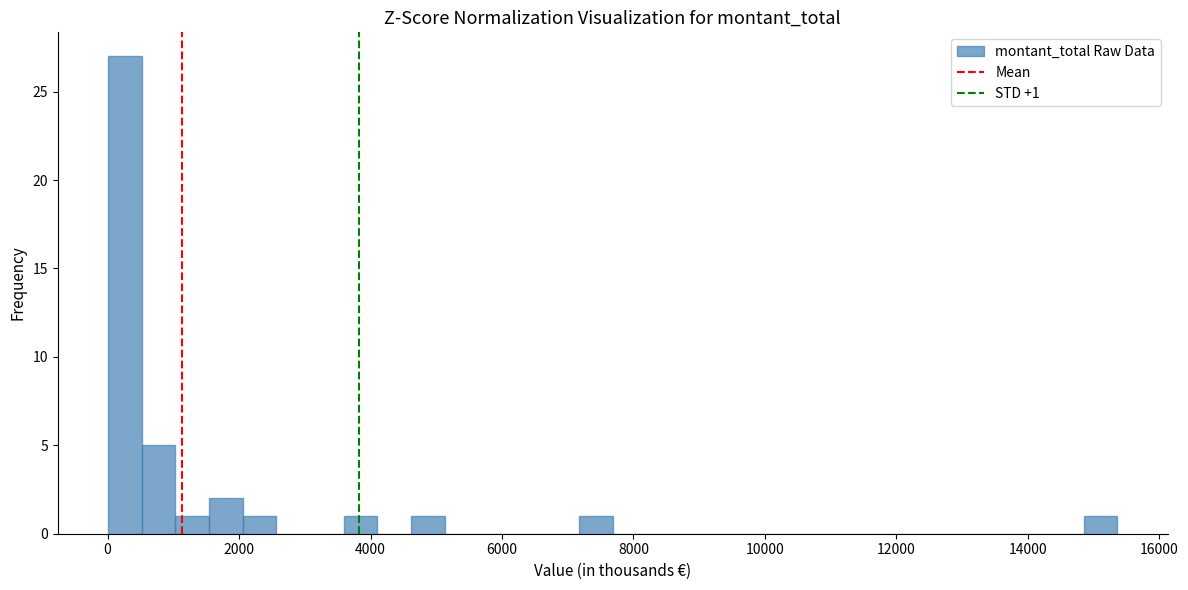

Read against the x-axis, roughly where is the centre of the tallest bar?

200